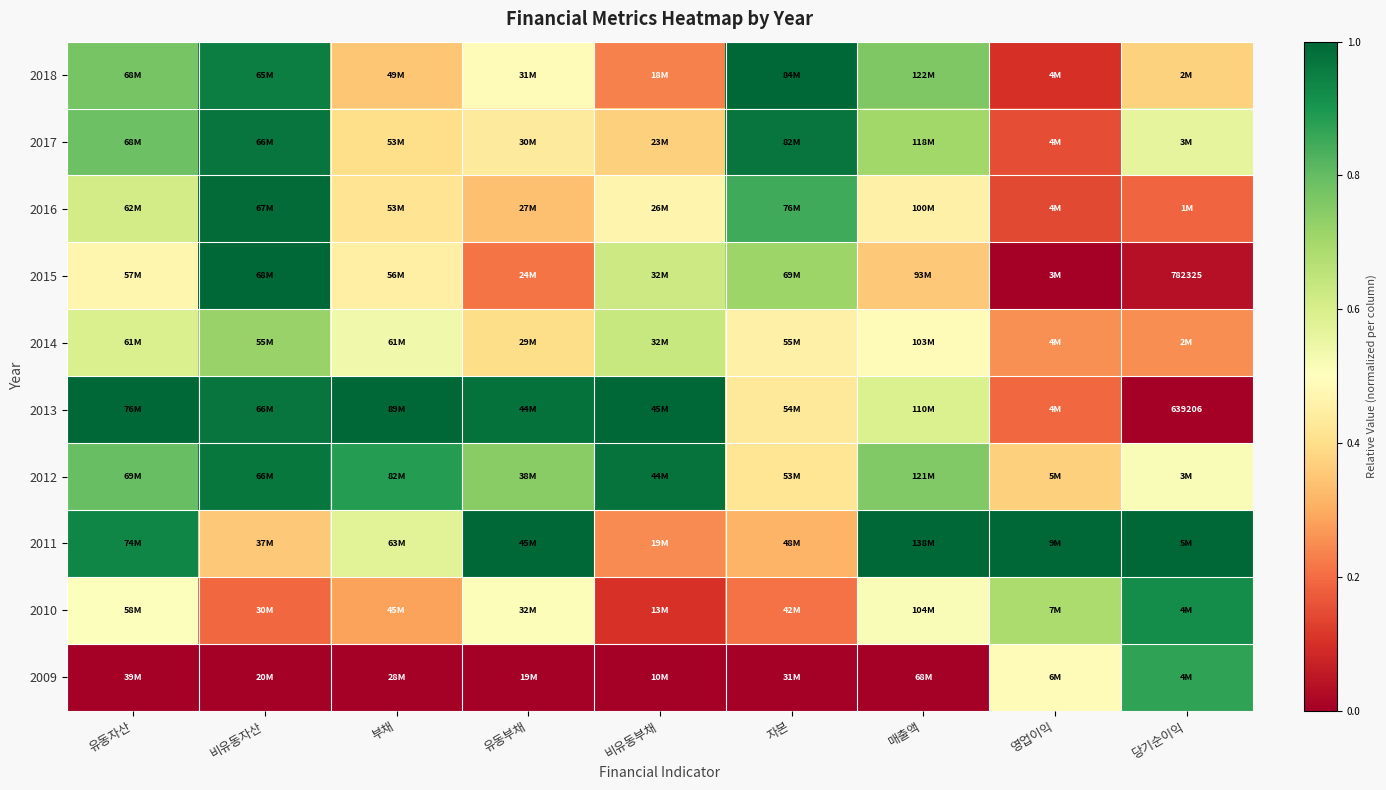

The value of 2010 at 비유동부채 is 0.1. True or false?

True